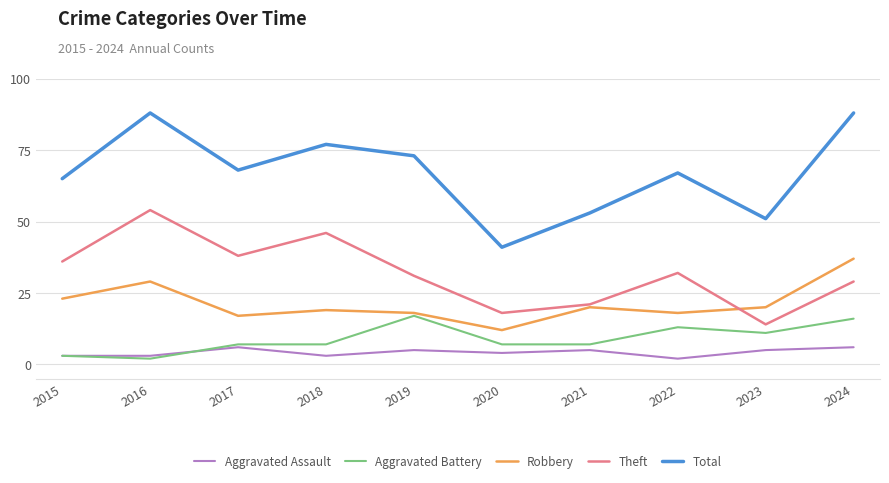

At 2022, list the series in order from smallest to largest.

Aggravated Assault, Aggravated Battery, Robbery, Theft, Total